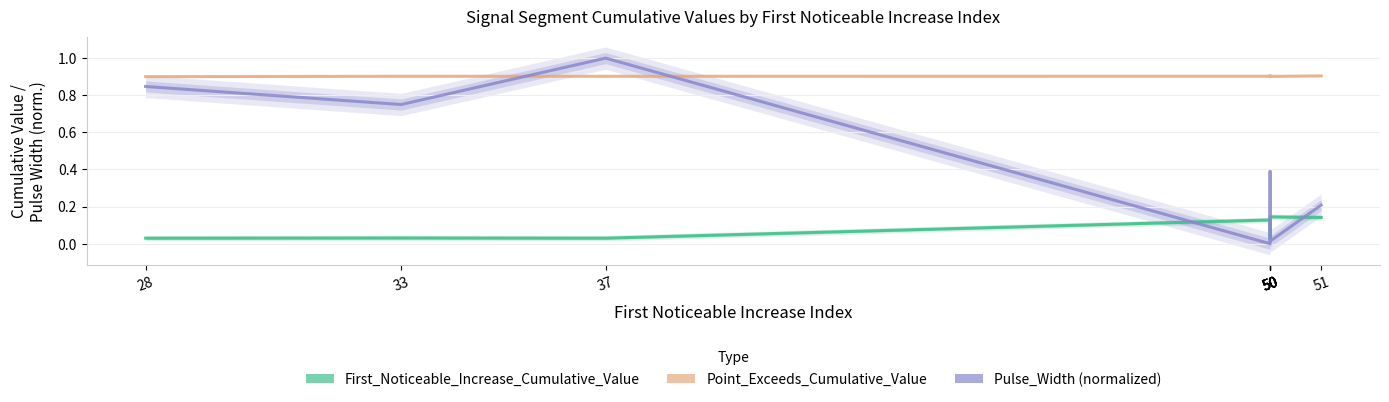

Which category has the lowest value across all series?

50